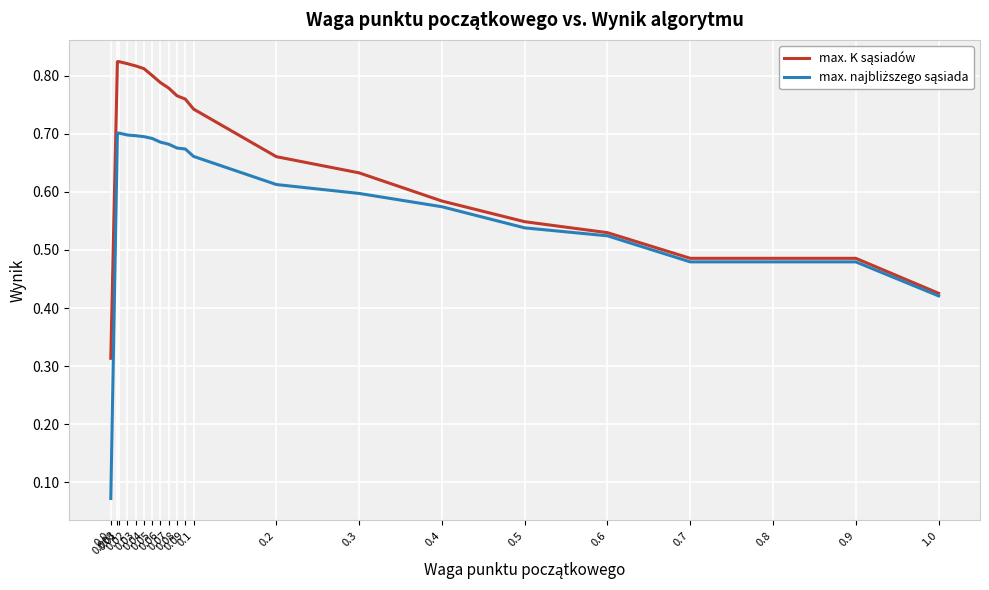

What is the difference between the max. najbliższego sąsiada values at 0.8 and 0.02?

0.2